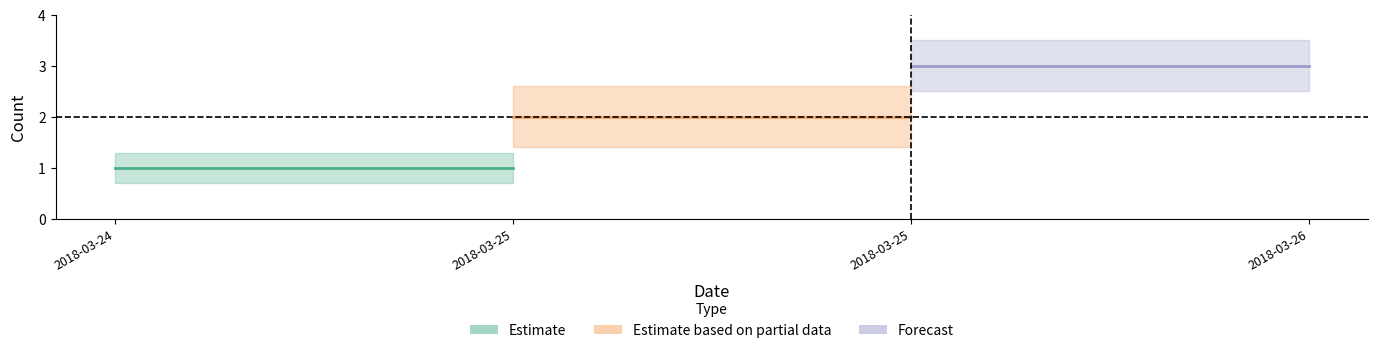

Count the values in the range 1 to 3.

3